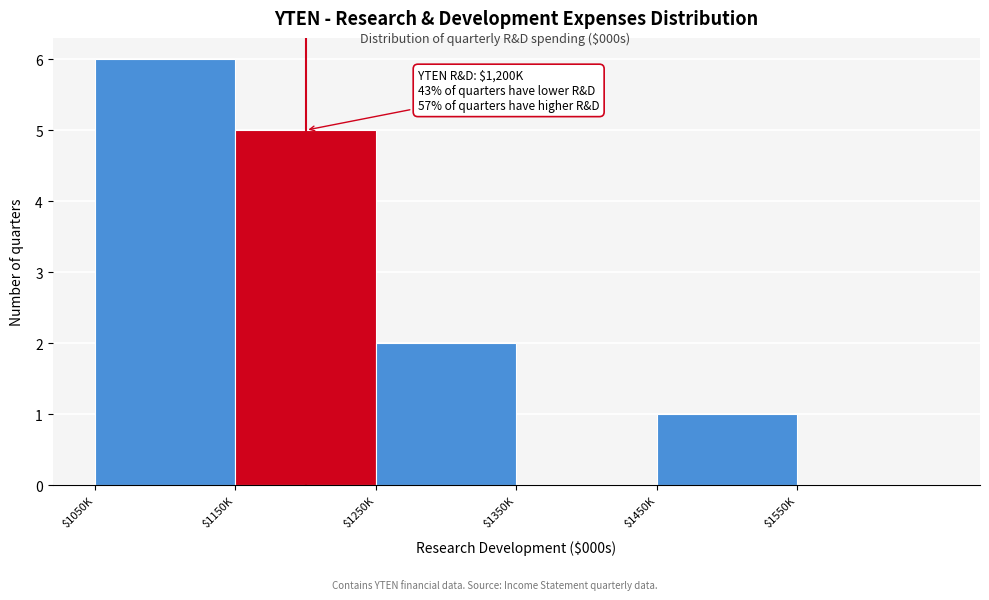

Which category has the highest value across all series?

$1050K